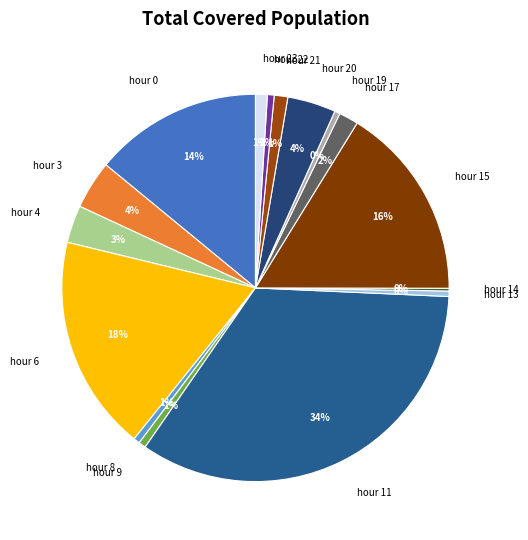

To the nearest percent, what is the difference between the largest and smallest slice percentages?

34%